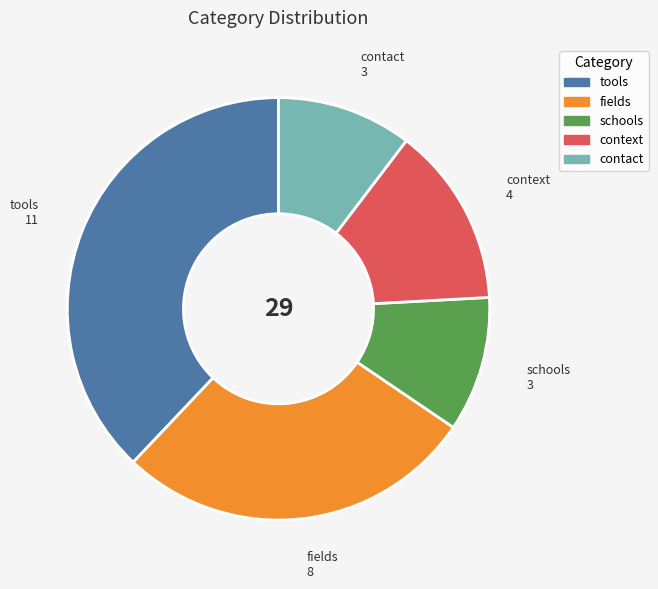

Do fields and schools together represent more than half of the pie?

No